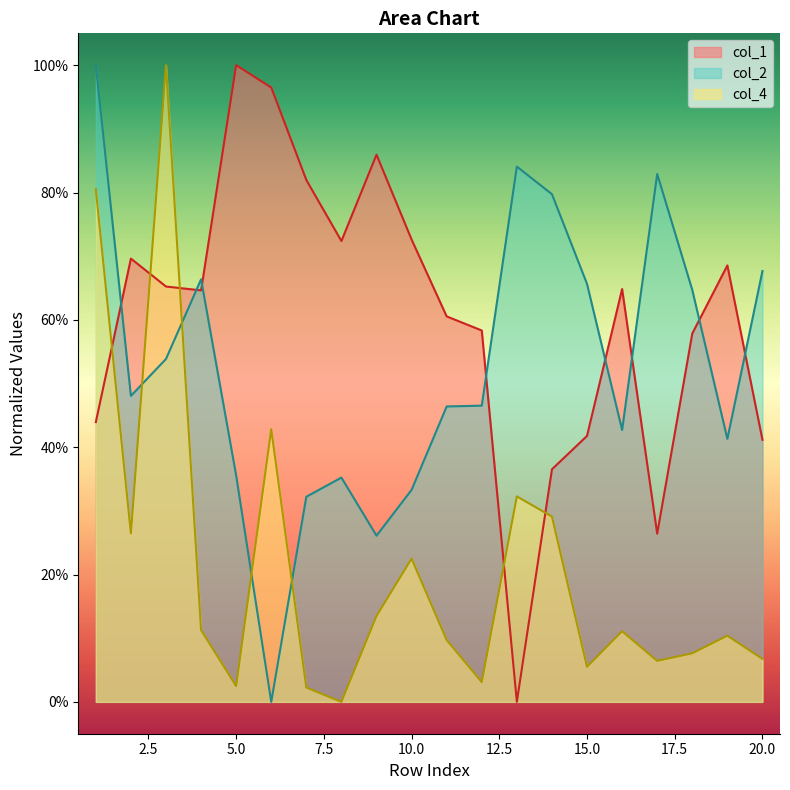

Which label corresponds to the largest value in the chart?

5